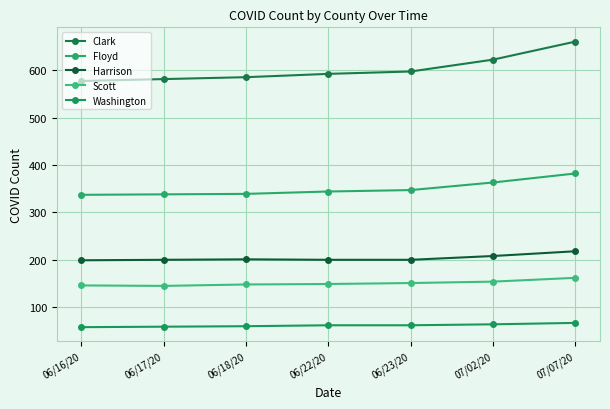

True or false: Washington and Clark intersect in this chart.

False